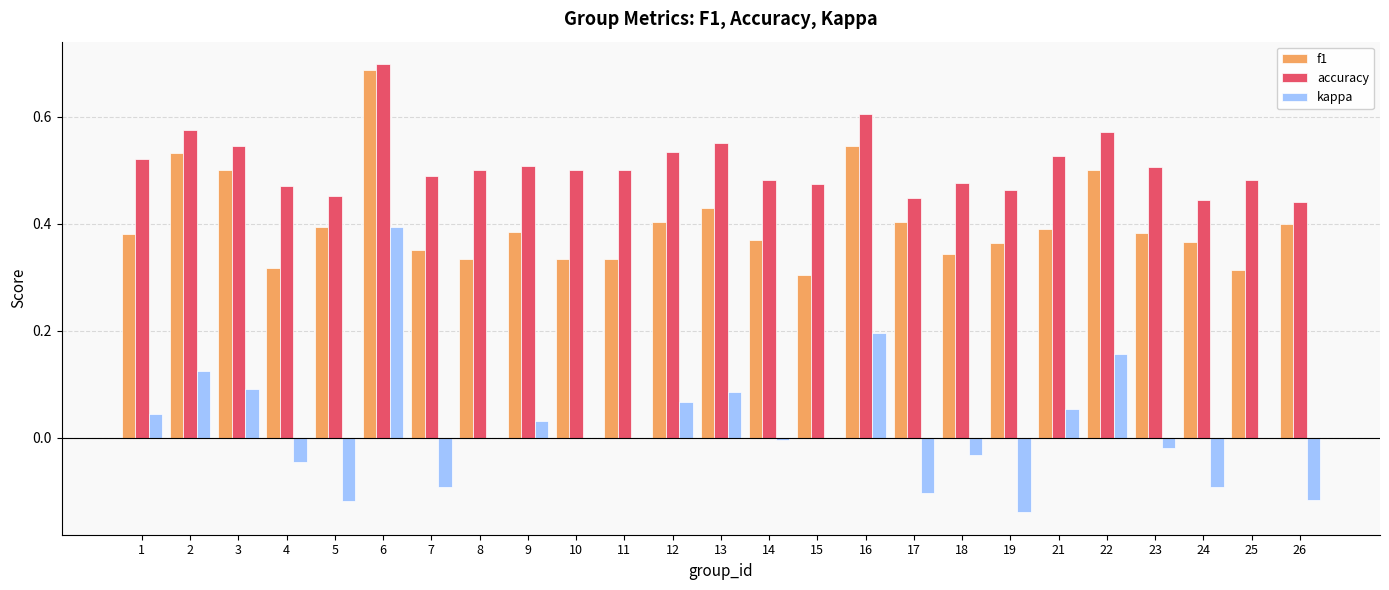

At which label does kappa reach its peak?

6